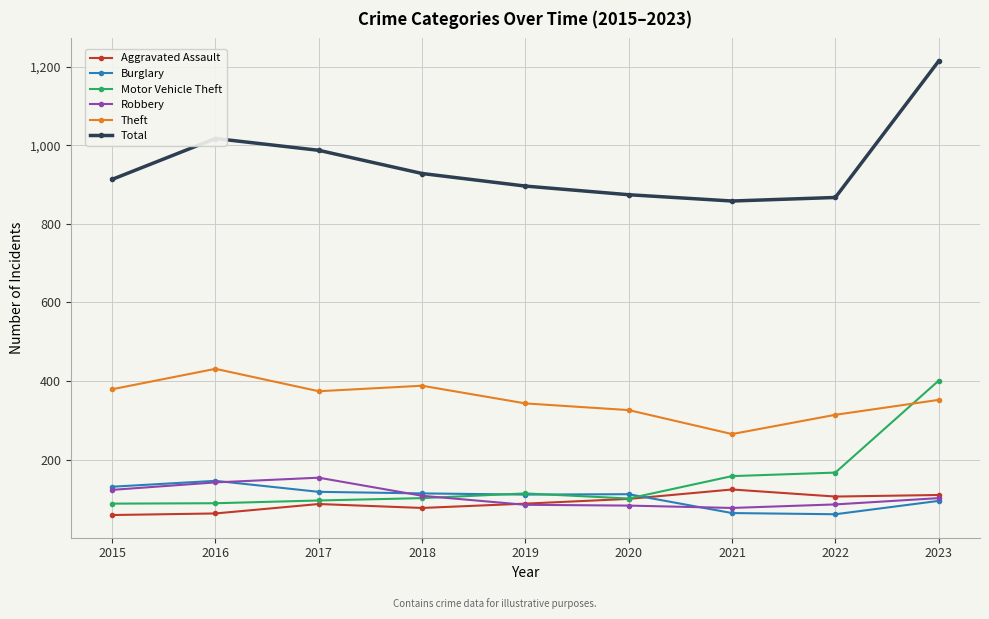

At which label does Theft first exceed 352?

2015